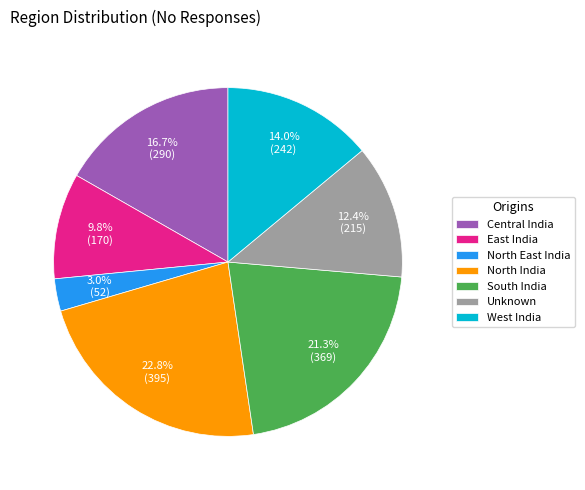

Combined, do North India and Central India account for over 50%?

No